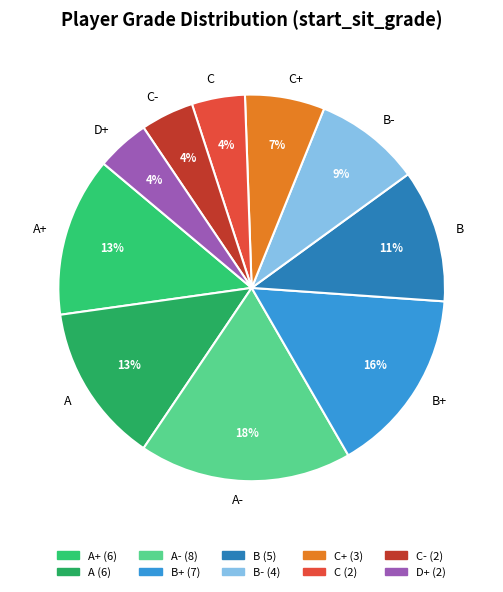

How many slices are in this pie chart?

10